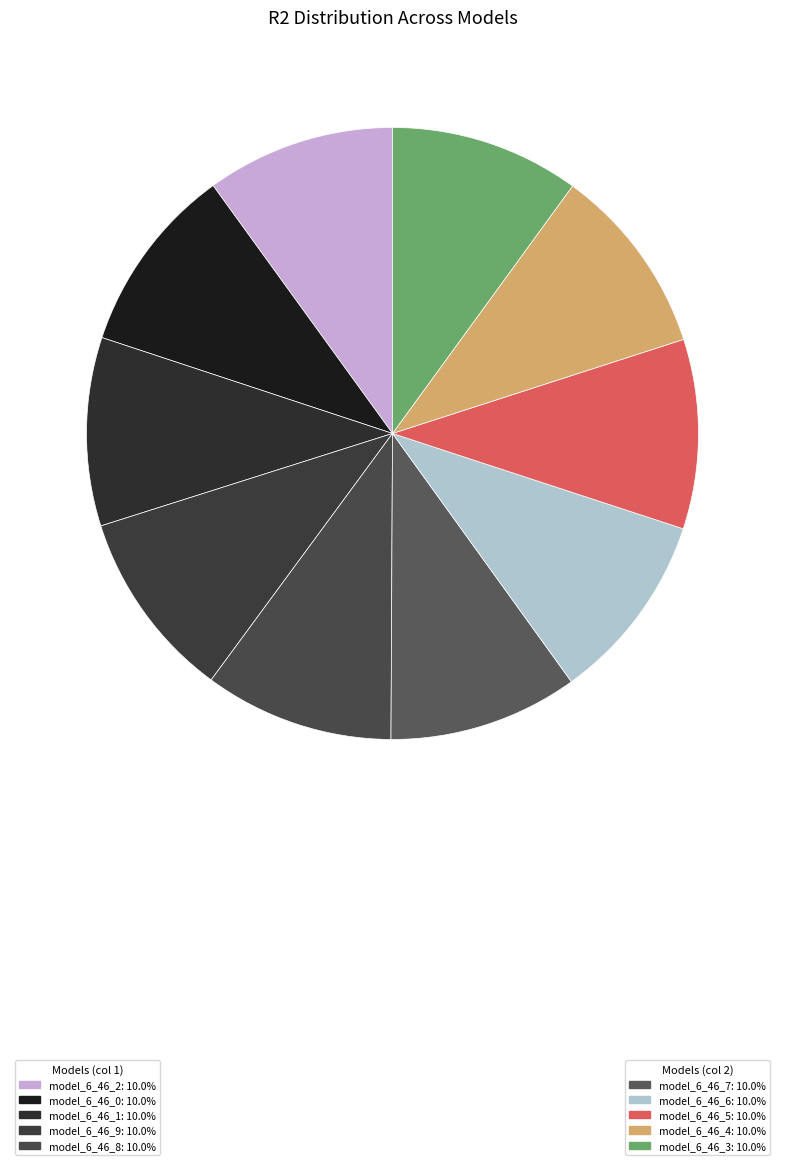

Is there any slice that represents more than half of the pie?

No